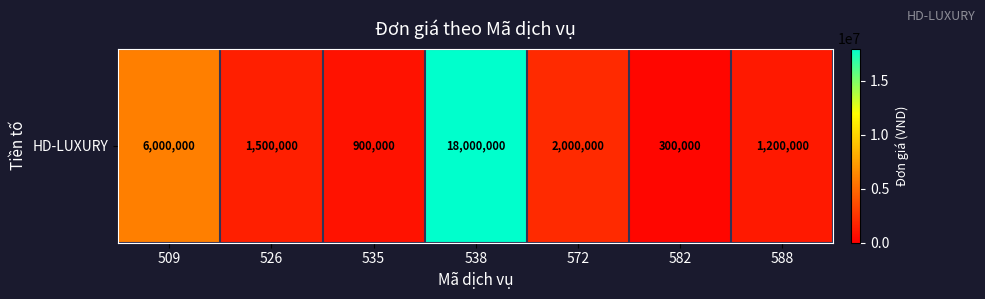

How many values are below 1500000?

3